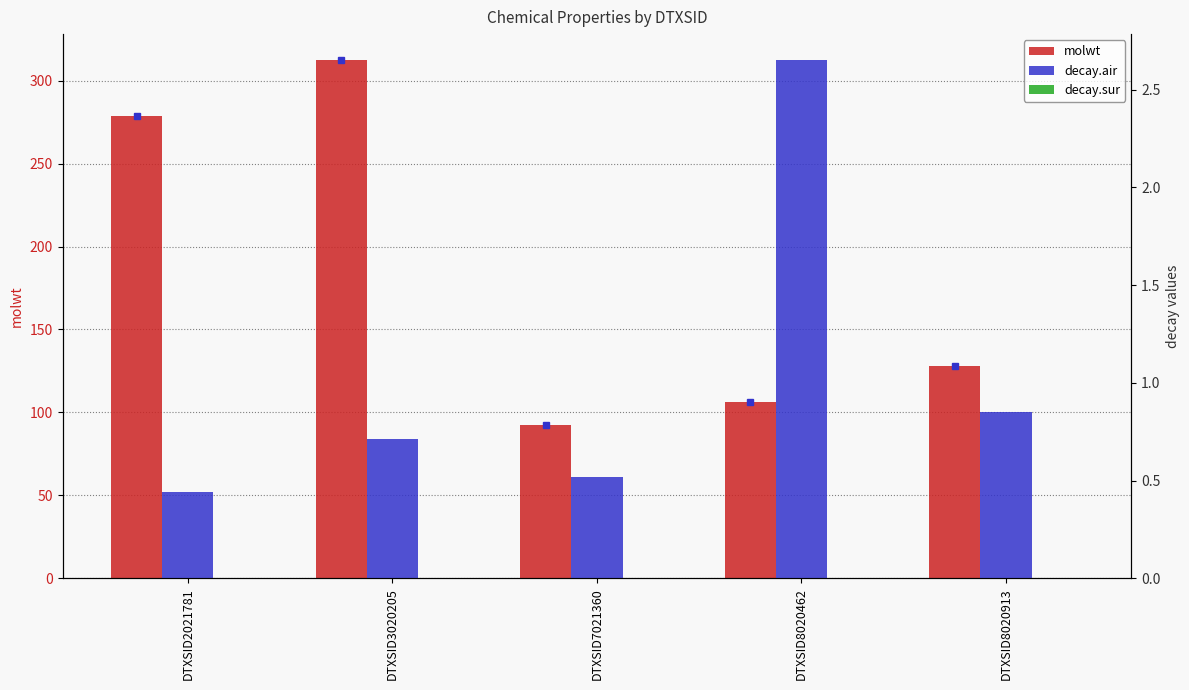

Does the chart contain stacked bars?

No